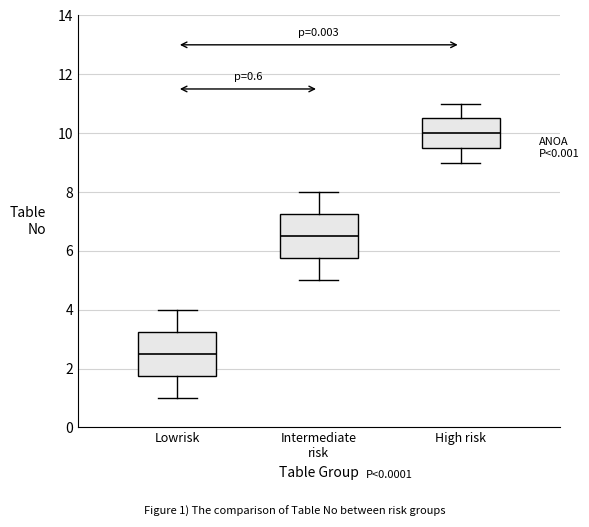

Which box's median line is the highest?

High risk